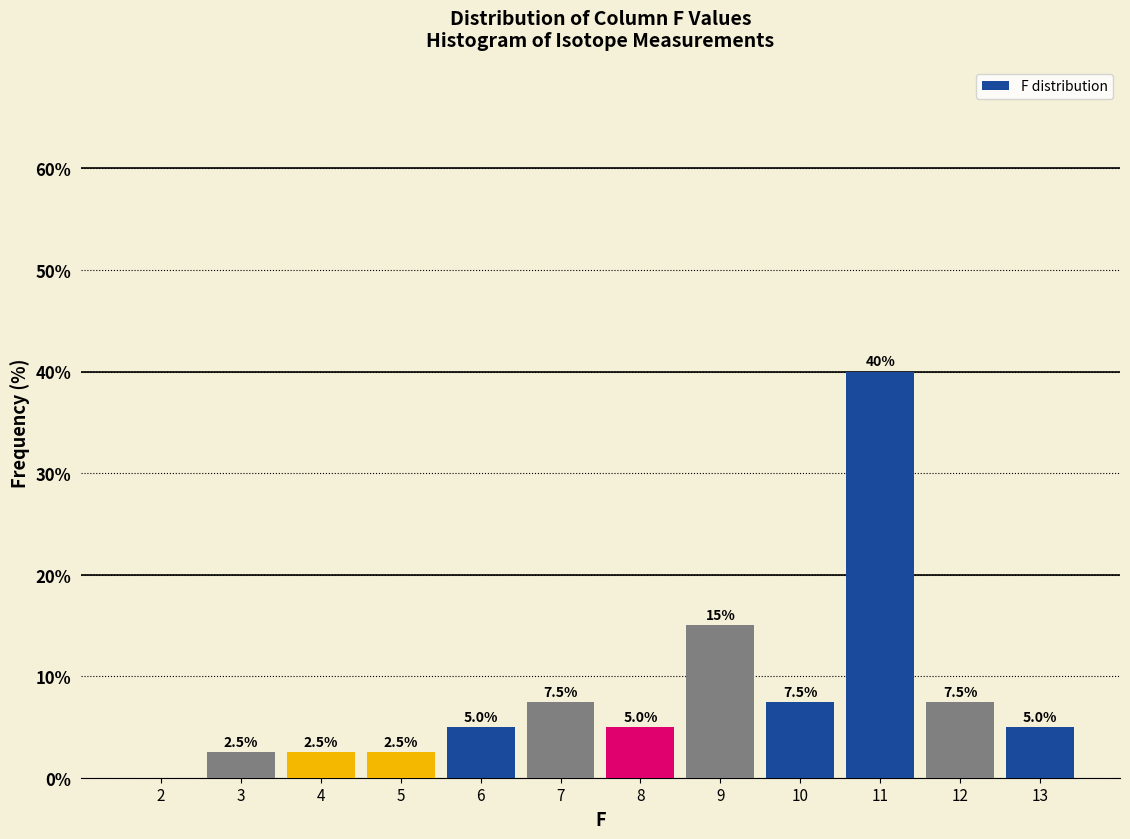

Reading left to right, extract all data points from this chart.

2=0.0	3=2.5	4=2.5	5=2.5	6=5.0	7=7.5	8=5.0	9=15.0	10=7.5	11=40.0	12=7.5	13=5.0